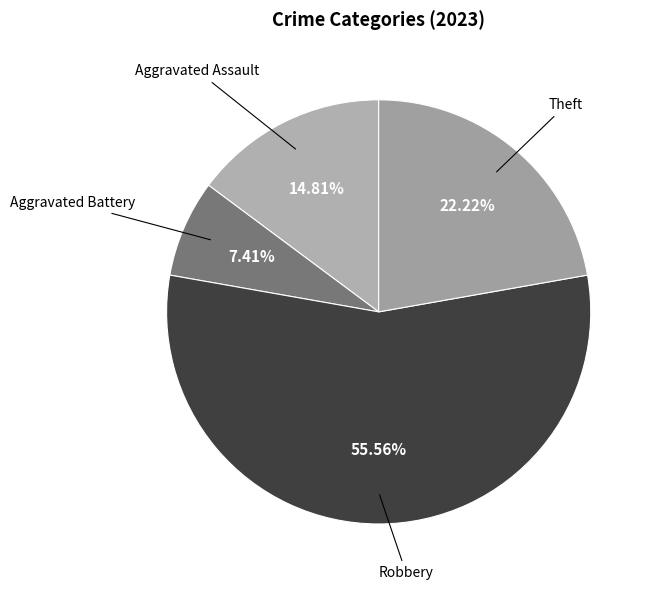

Rank the categories by value from lowest to highest.

Aggravated Battery, Aggravated Assault, Theft, Robbery